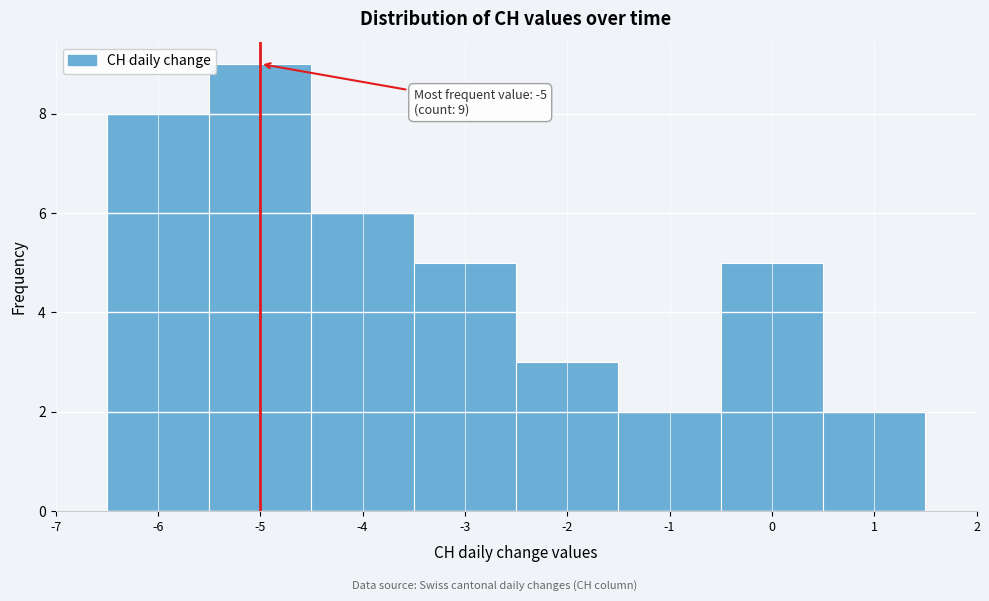

Over which range of the x-axis is the bar tallest?

-5.5 to -4.5